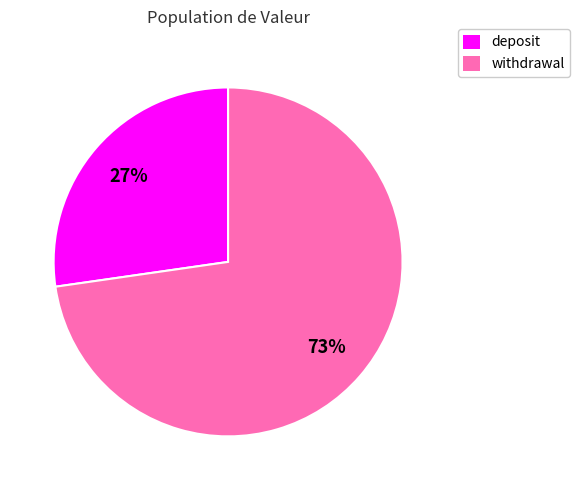

How many slices are in this pie chart?

2